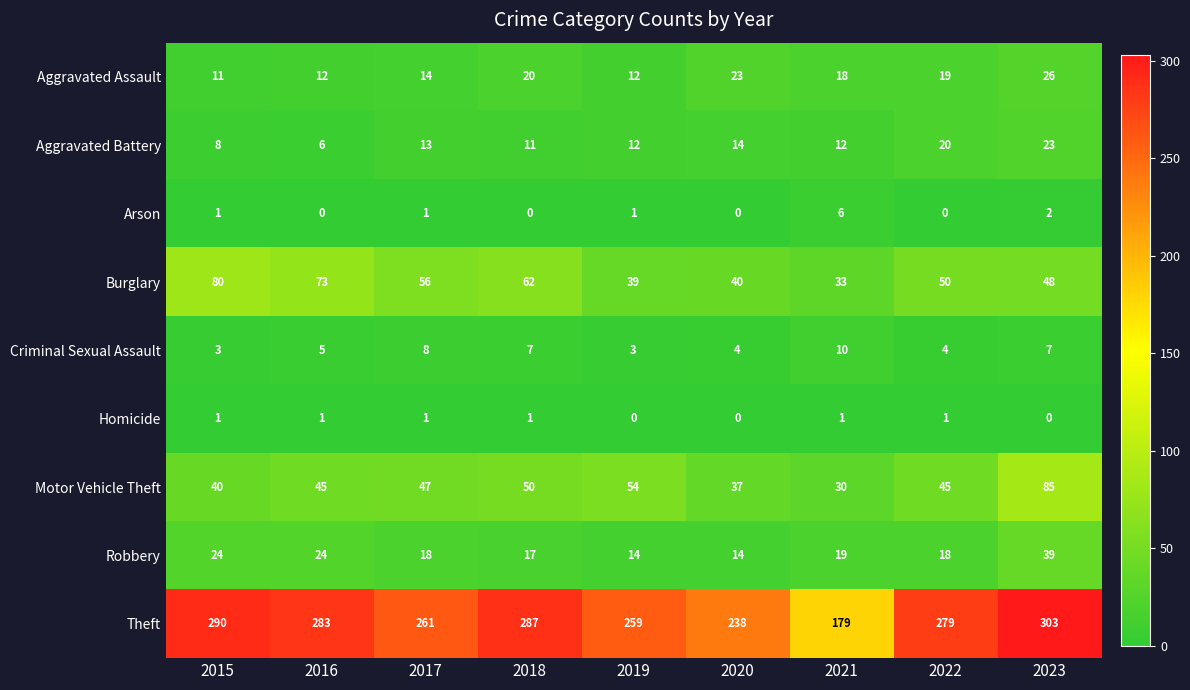

At which label is Arson closest to 3?

2023